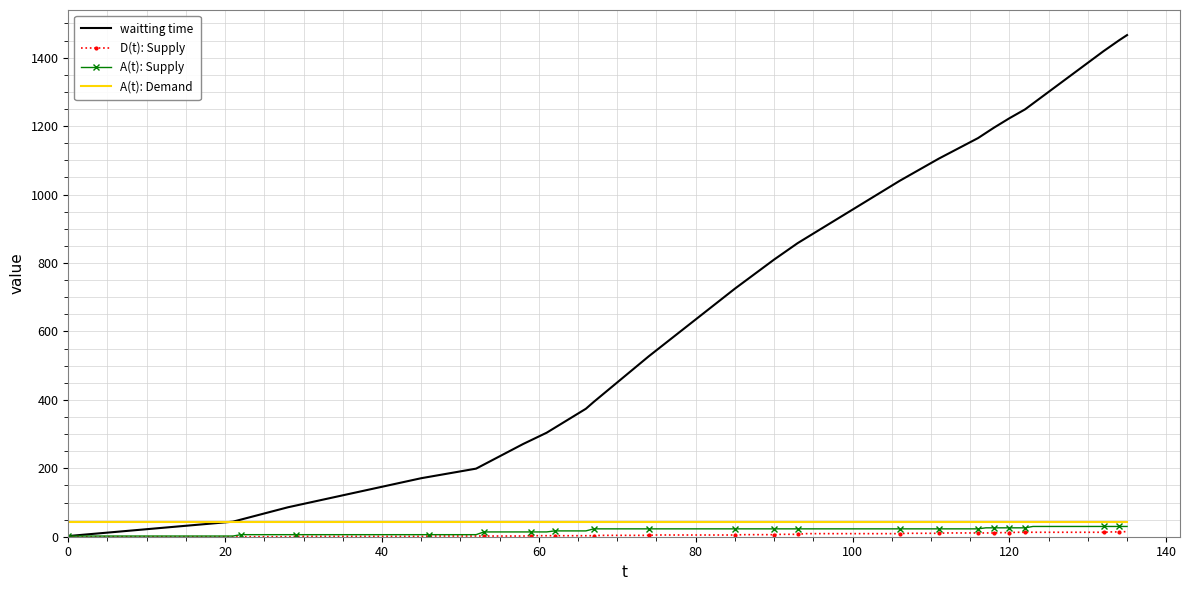

Which series has the largest total across all categories?

waitting time